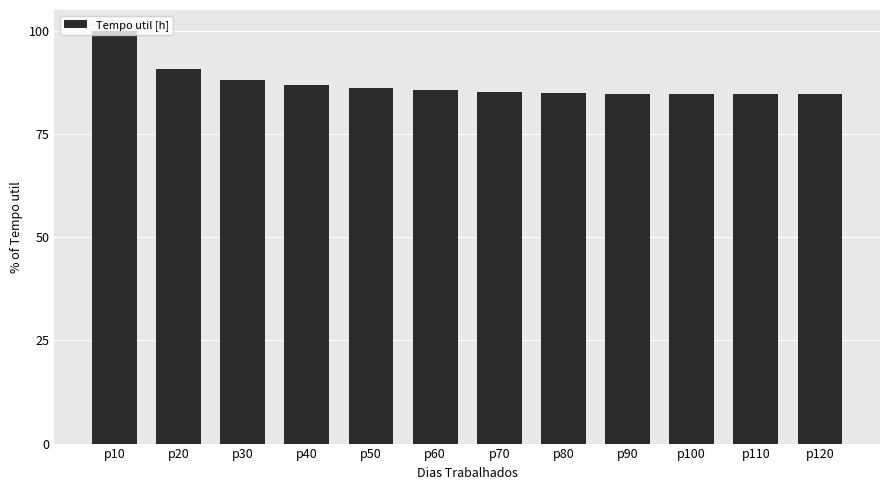

What is the maximum value shown in the chart?

100.0